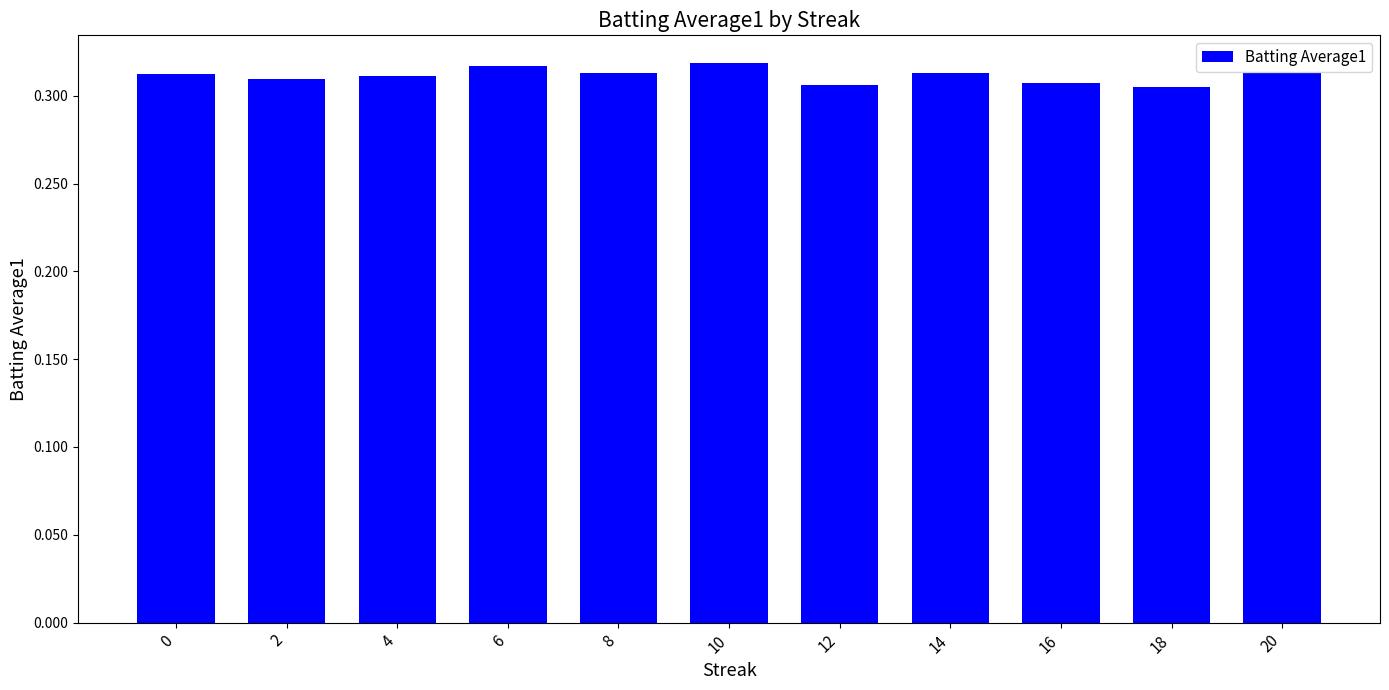

What is the sum of the values at 6 and 14?

0.6